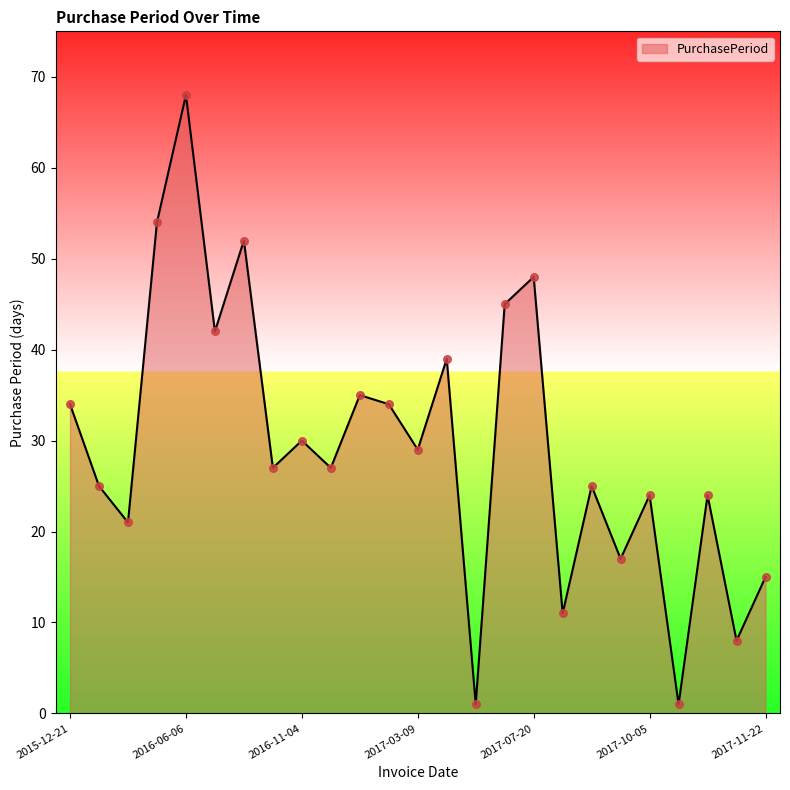

What is the difference between the maximum and minimum values?

67